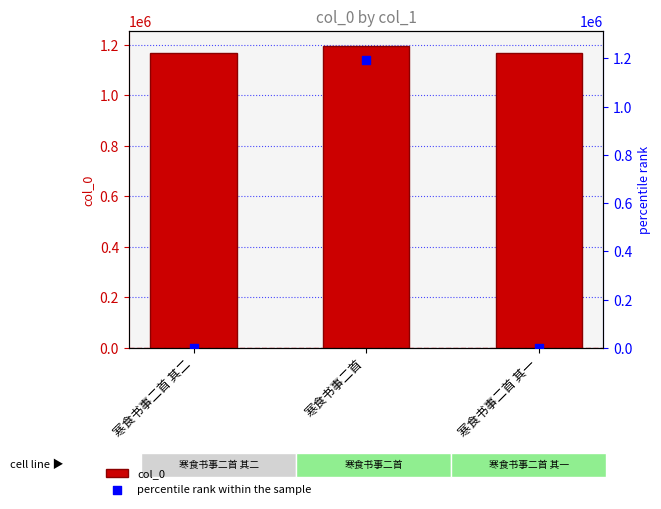

What are all the series names shown in the legend?

col_0, percentile rank within the sample